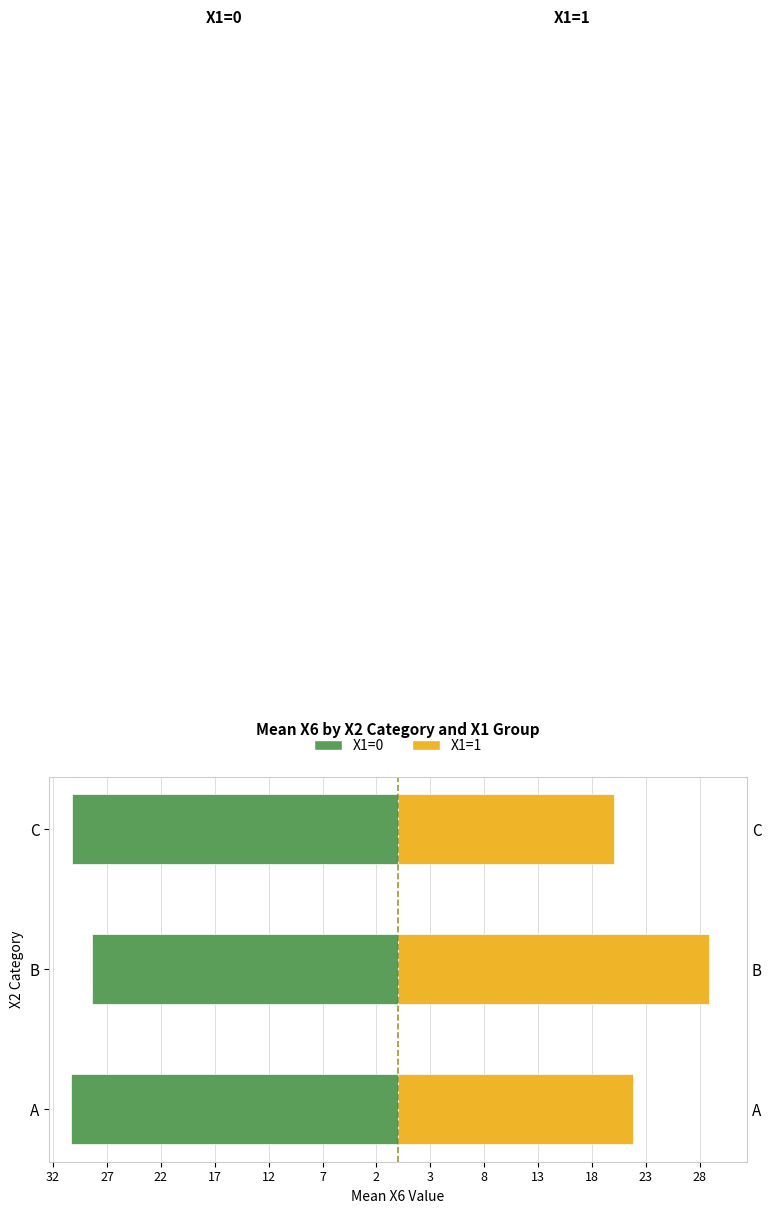

What is the sum of all X1=0 values?

-89.0